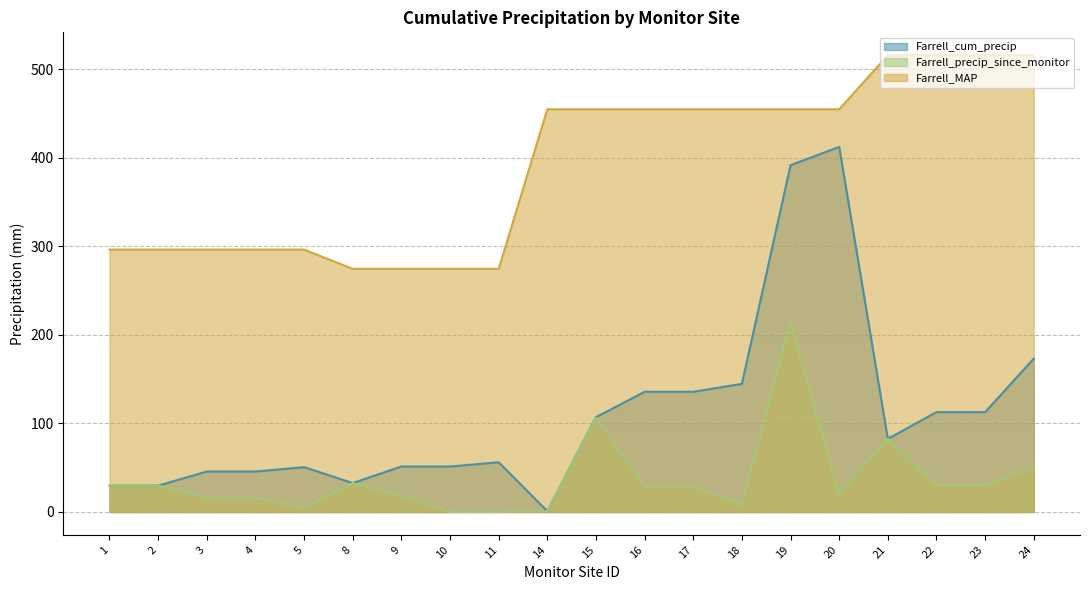

True or false: Farrell_precip_since_monitor and Farrell_MAP cross at least once.

False